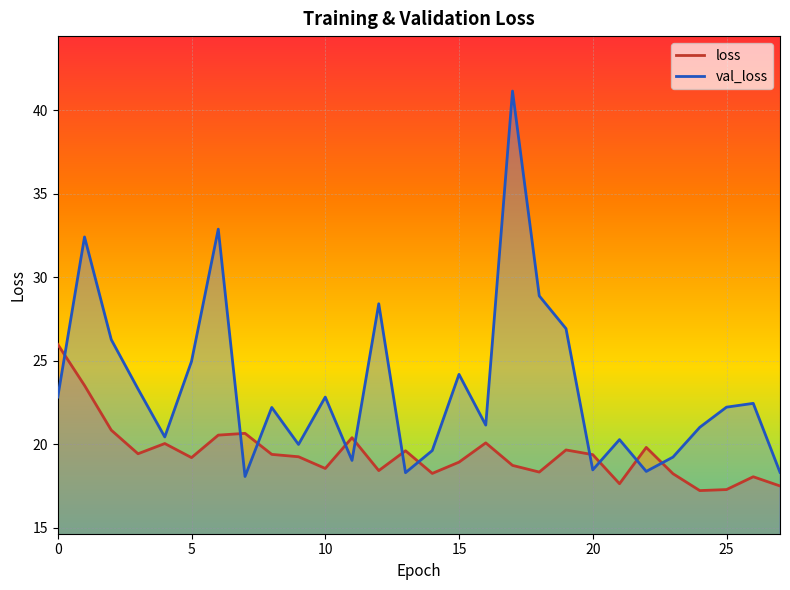

What is the minimum value shown in the chart?

17.2